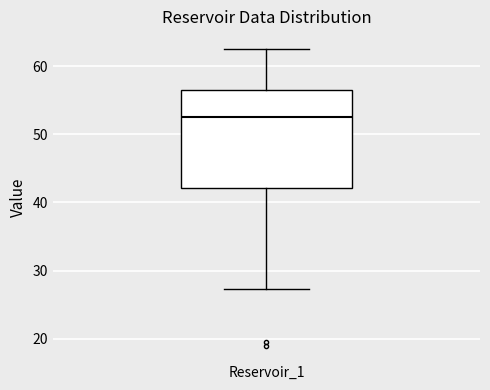

Where does the median line of the box for Reservoir_1 sit on the y-axis? The values are not printed on the chart, so give them approximately, as read against the axis.

53